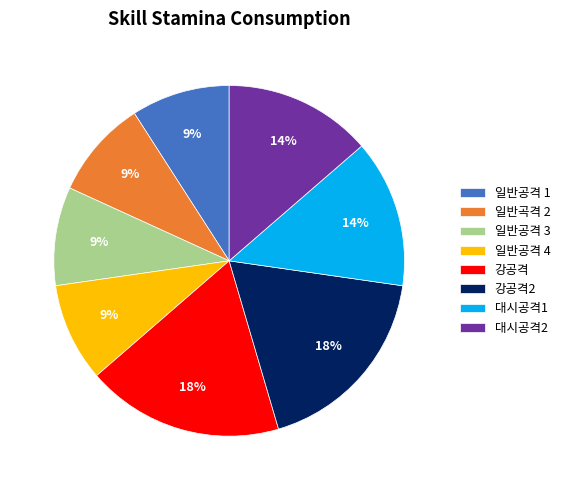

What percentage is the 강공격 slice, to the nearest percent?

18%